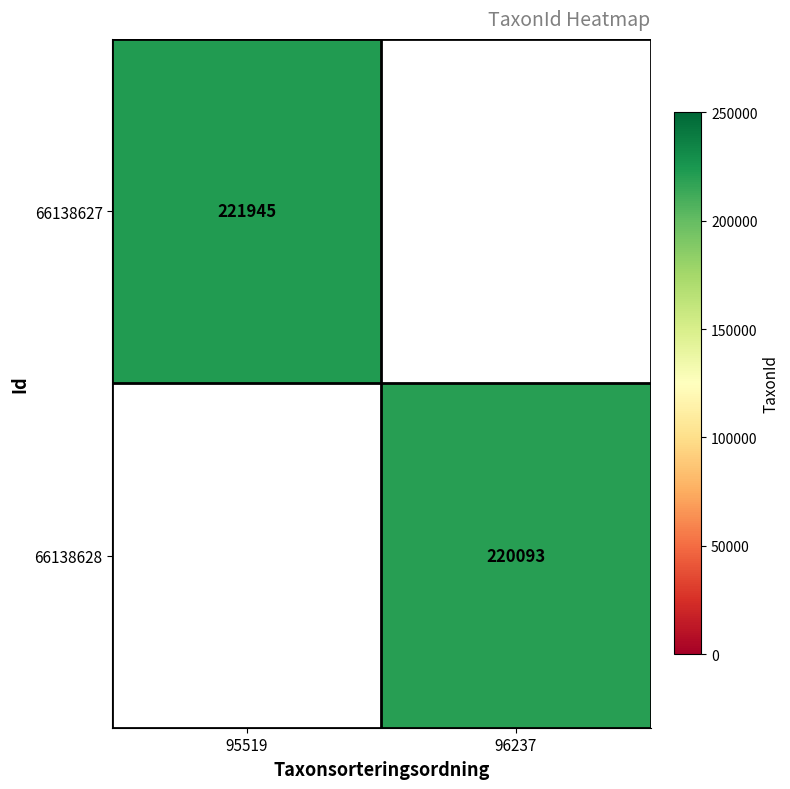

The 66138627 series shows 221945 at 95519. True or false?

True